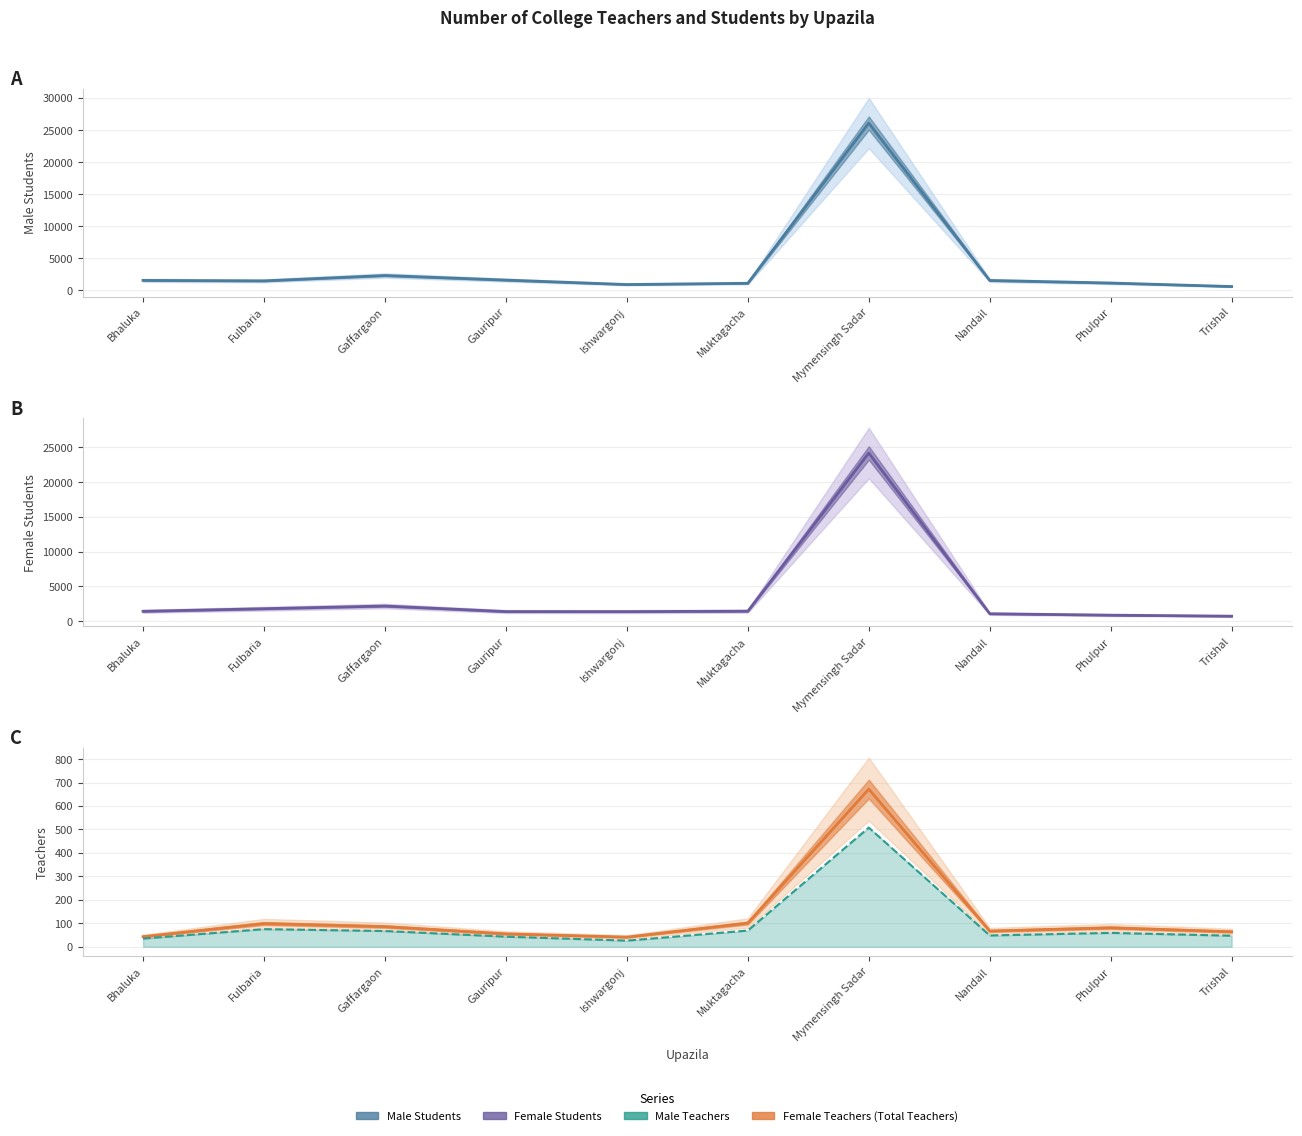

The Total Teachers series shows 67 at Nandail. True or false?

True